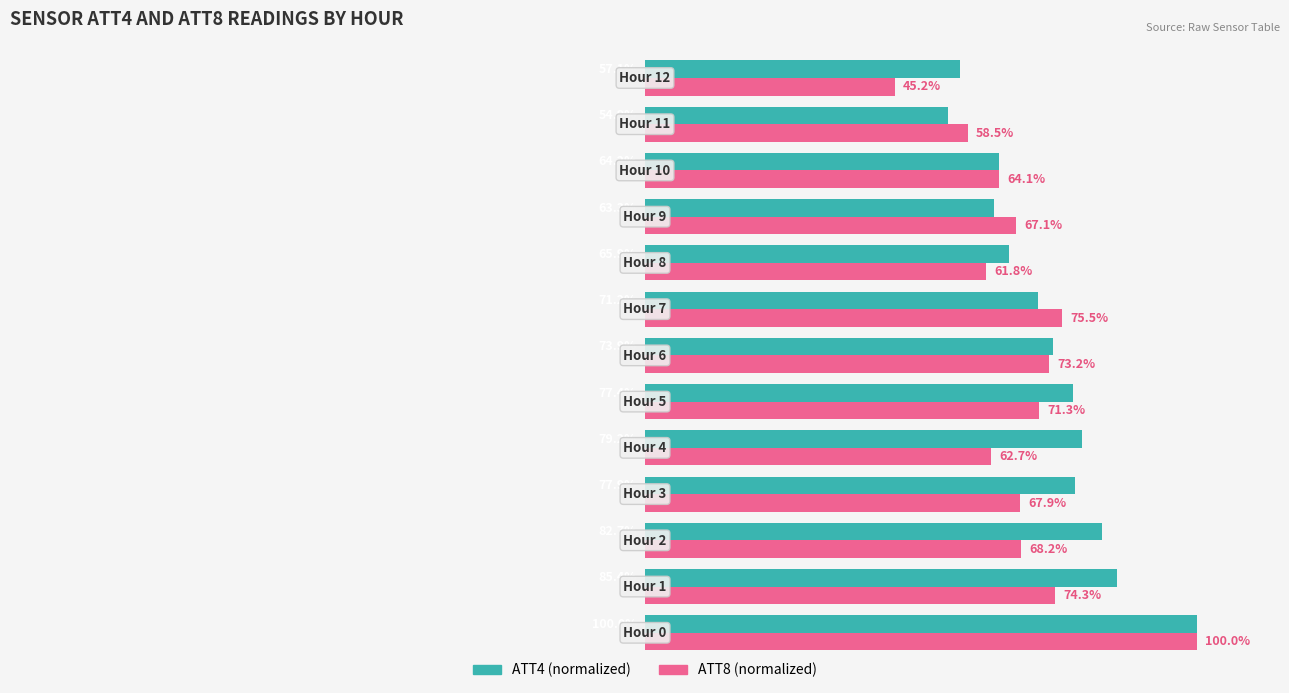

What is the smallest value displayed?

45.2